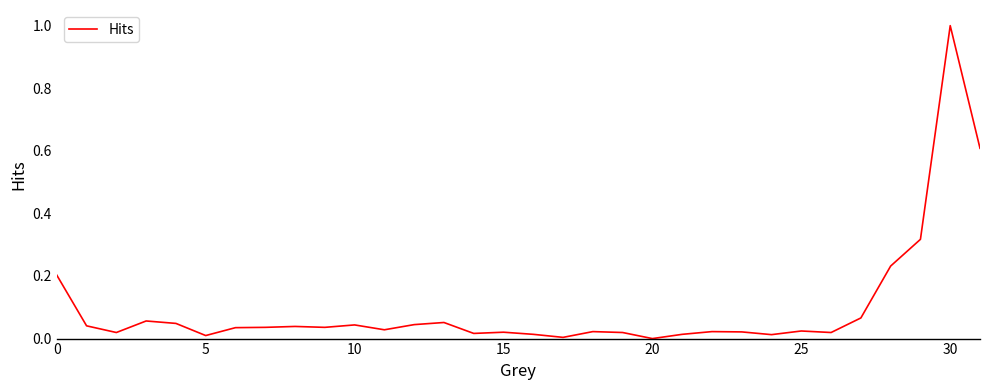

What is the greatest value displayed?

1.0